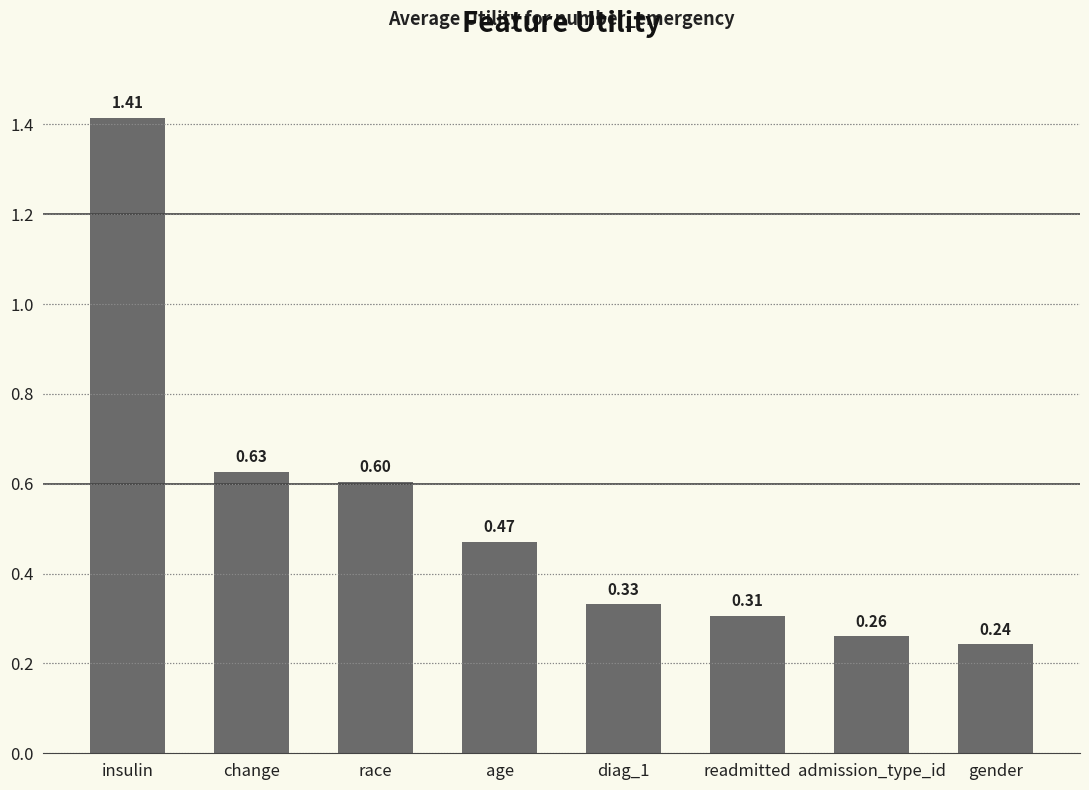

How many values are between 0 and 1?

7